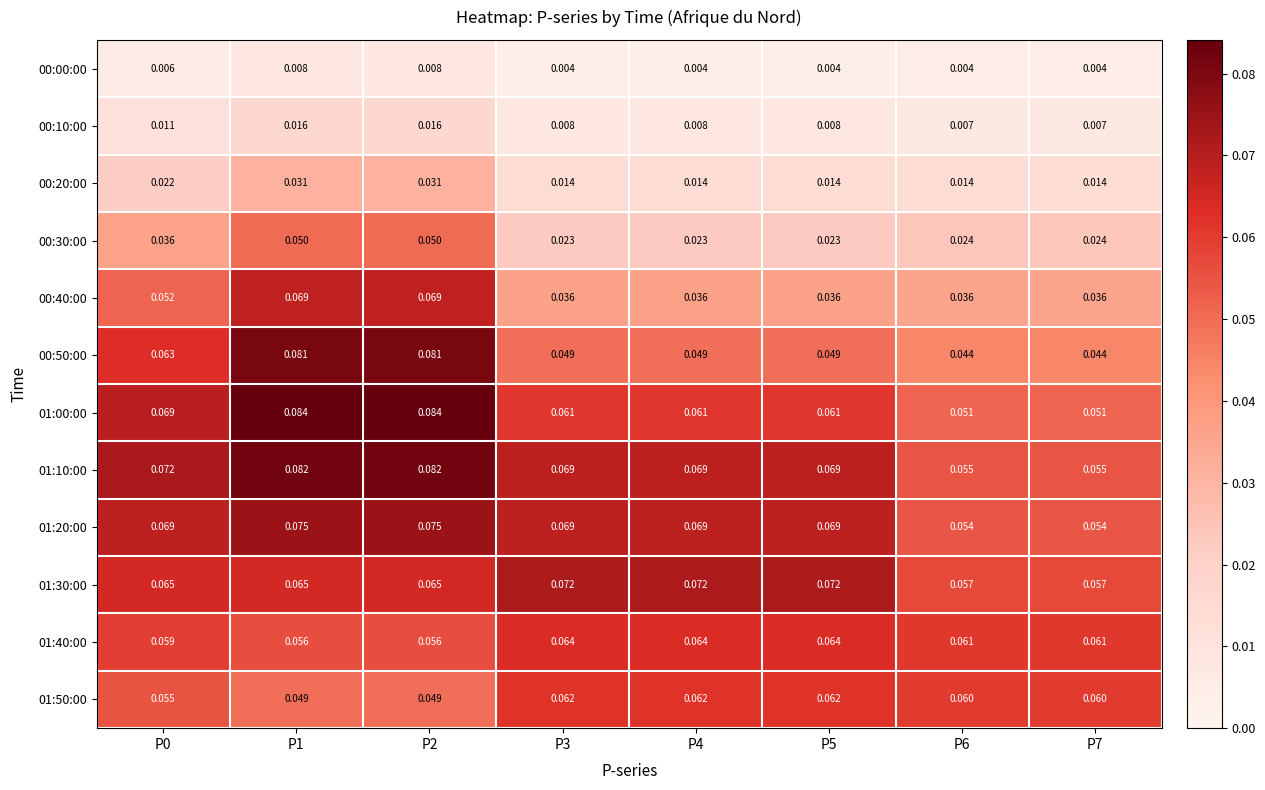

What is the total value across all series at P7?

0.5